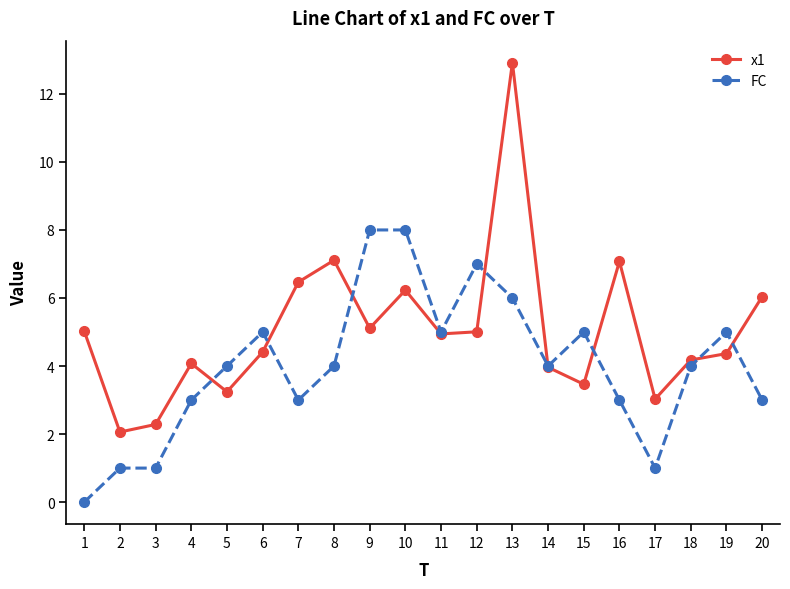

How many FC values are between 3 and 5?

12